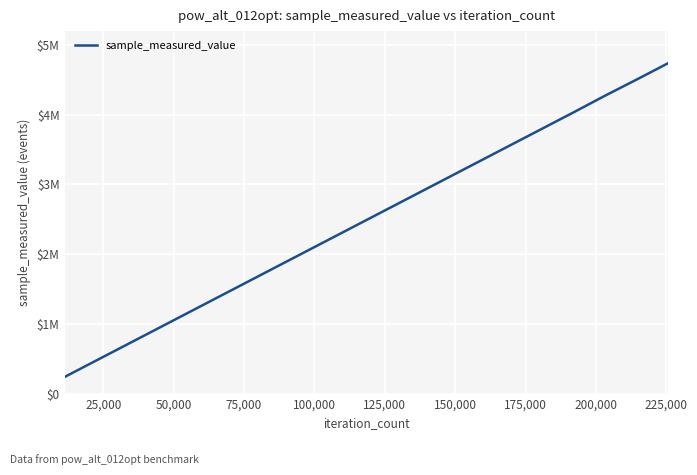

Reading left to right, extract all data points from this chart.

238093	475141	712189	949237	1186285	1423333	1660381	1897429	2134477	2371525	2608573	2845621	3082669	3319717	3556765	3793813	4030861	4272089	4504957	4742005